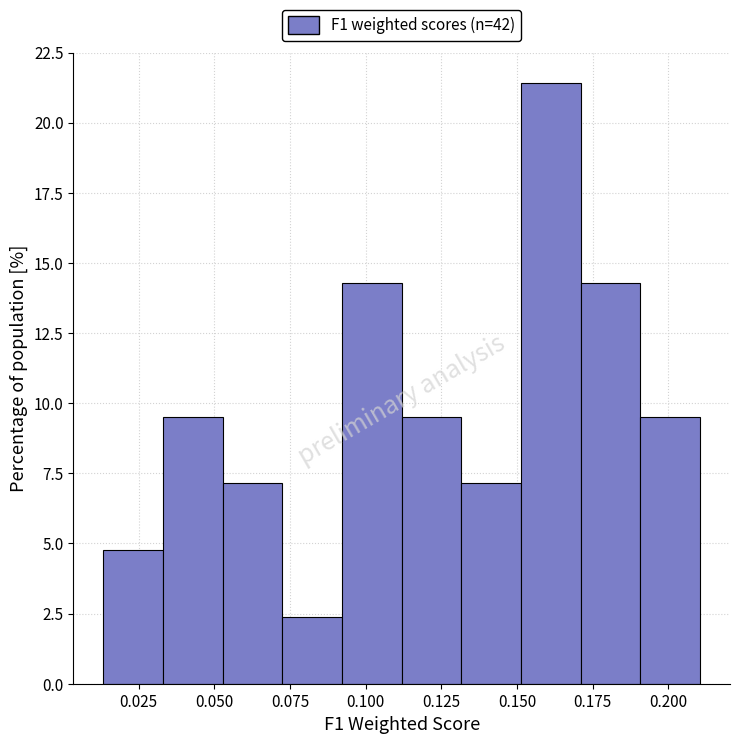

Around what value on the x-axis is the tallest bar? Give the approximate position of its centre, as read against the axis.

0.160